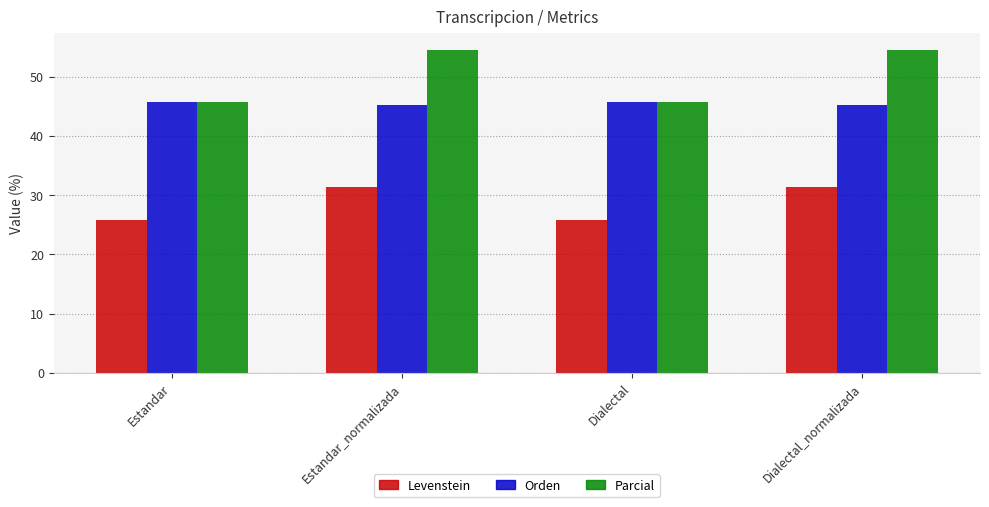

What is the difference between the maximum and minimum values in the Parcial series?

8.8